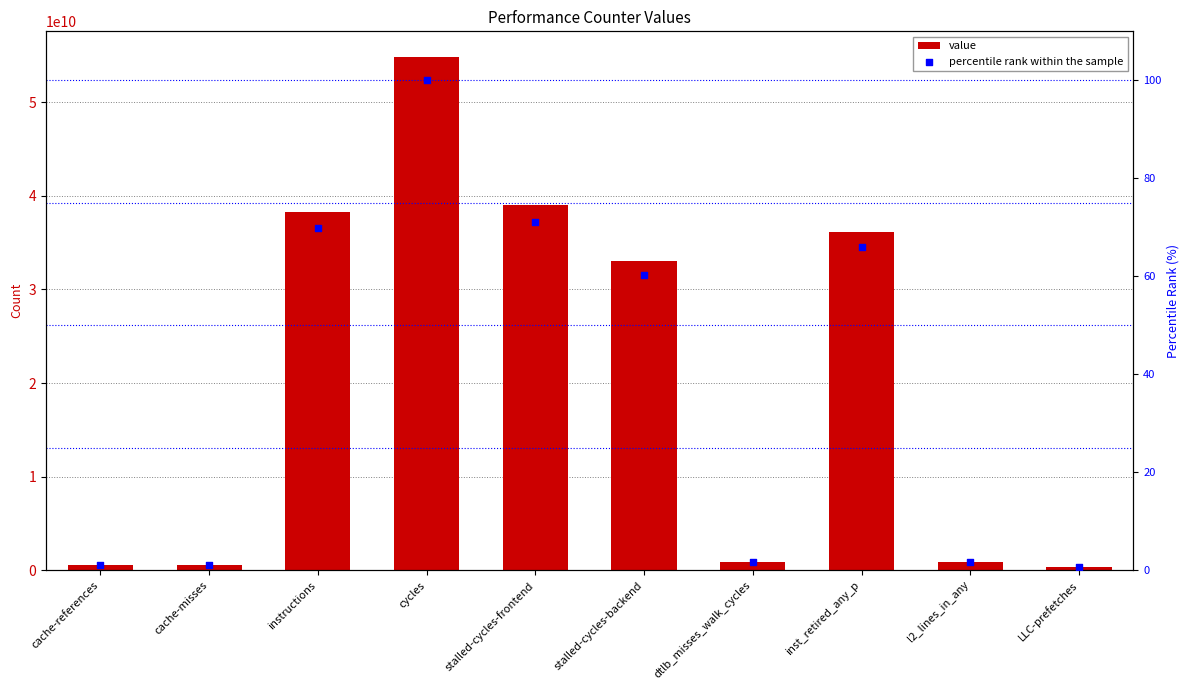

Which series reaches the minimum Y coordinate?

percentile rank within the sample